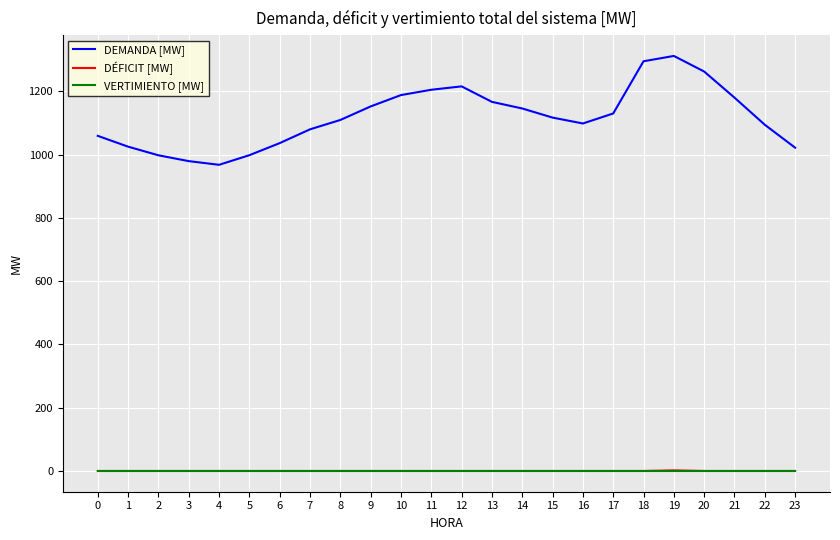

What is the highest value of the DEMANDA [MW] series?

1312.0